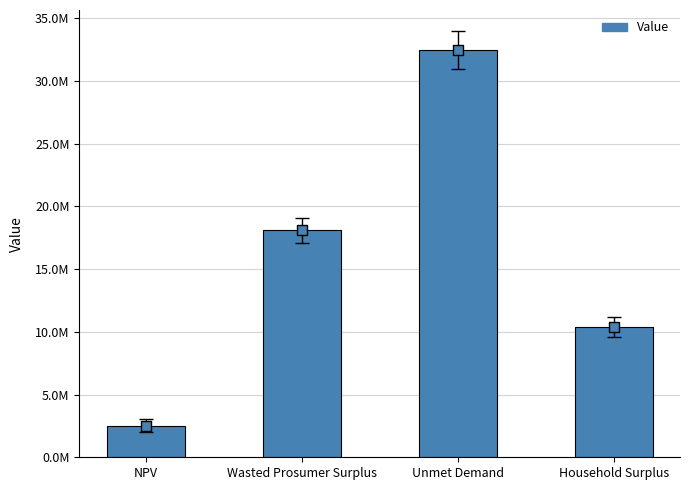

What is the change in value from NPV to Wasted Prosumer Surplus?

+15562590.6